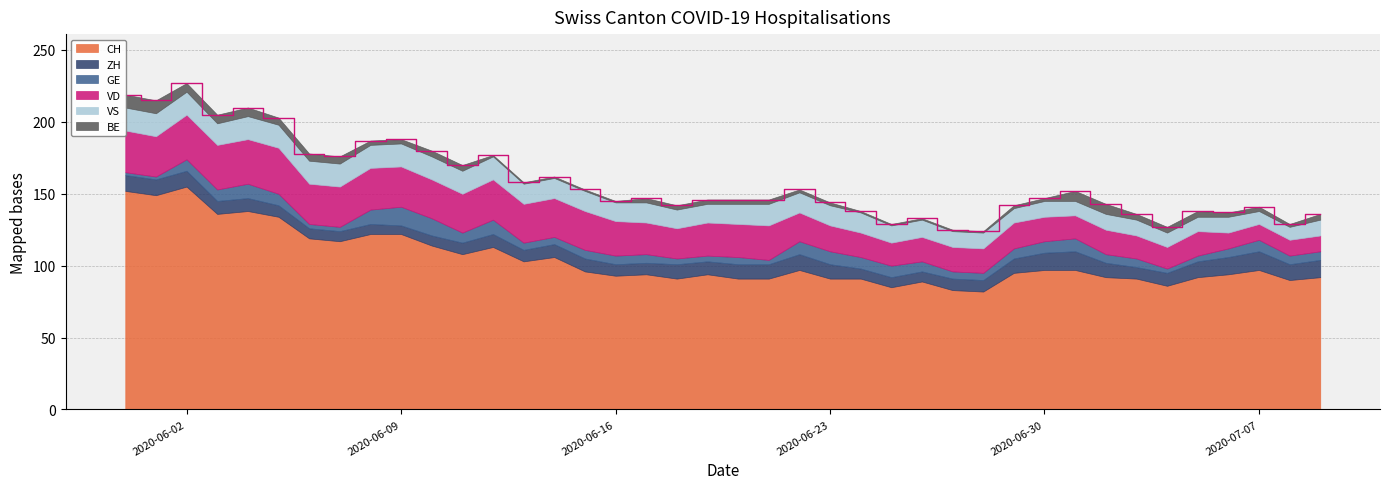

At 2020-06-28, list the series in order from largest to smallest.

CH, VD, VS, ZH, GE, BE